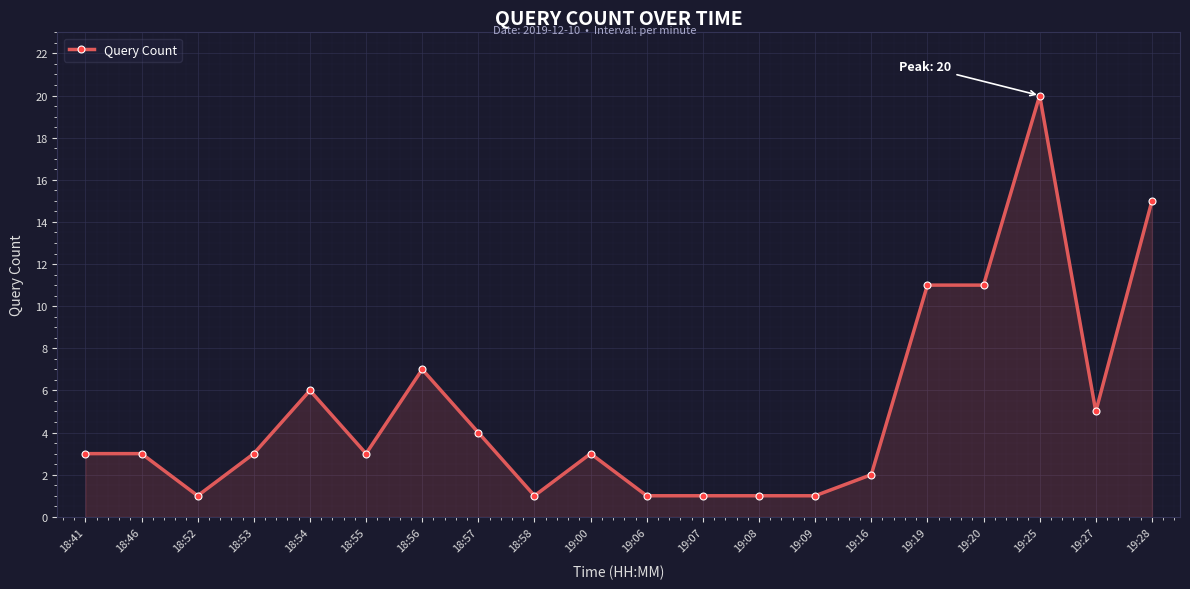

What is the approximate value at 18:57?

4